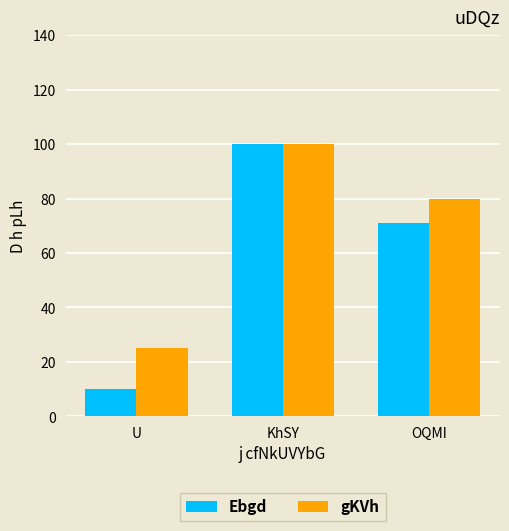

What is the sum of all Ebgd values?

181.1